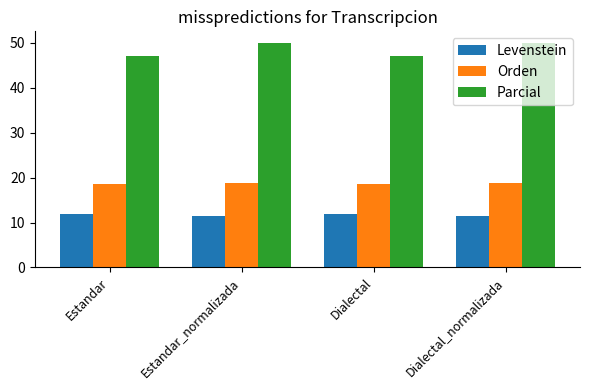

Which series has the largest total across all categories?

Parcial